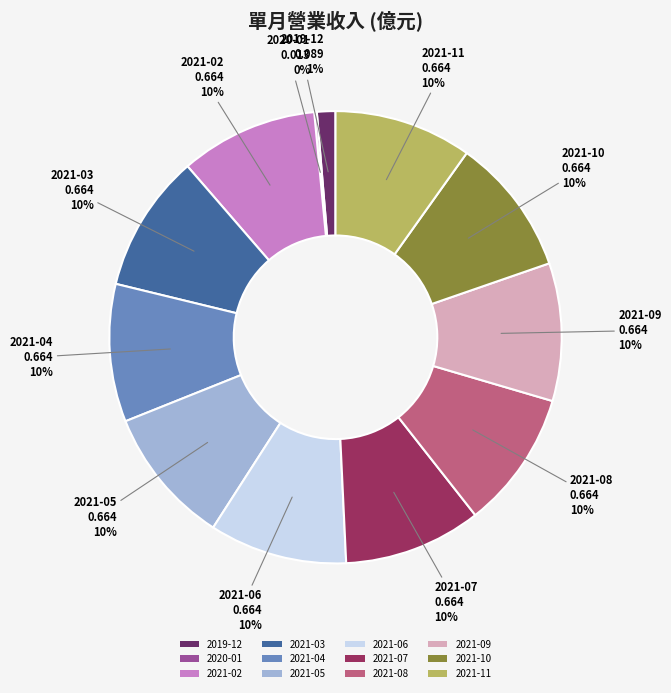

Between 2021-03 and 2019-12, which is larger?

2021-03